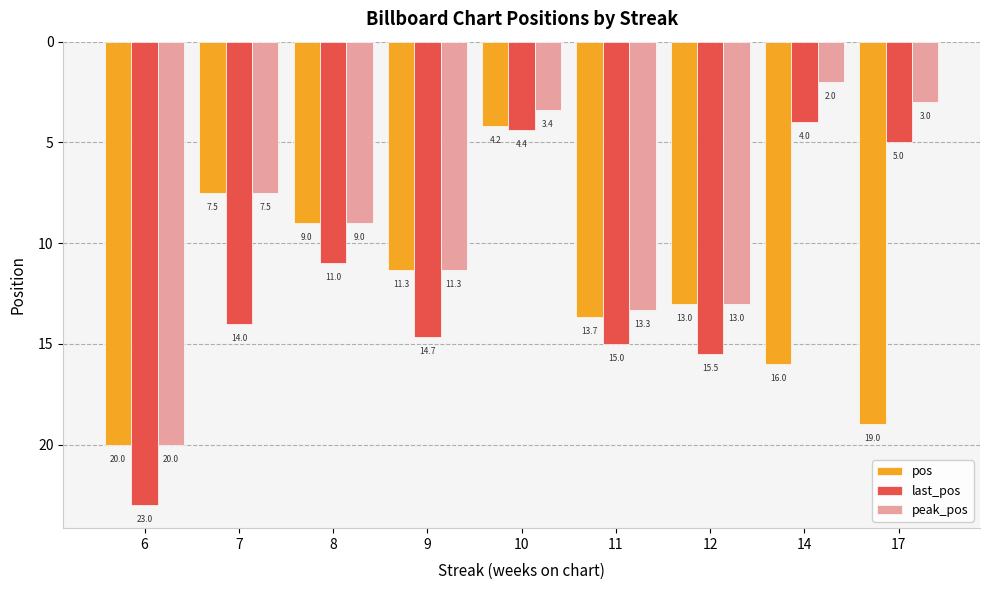

Which series has the largest total across all categories?

pos